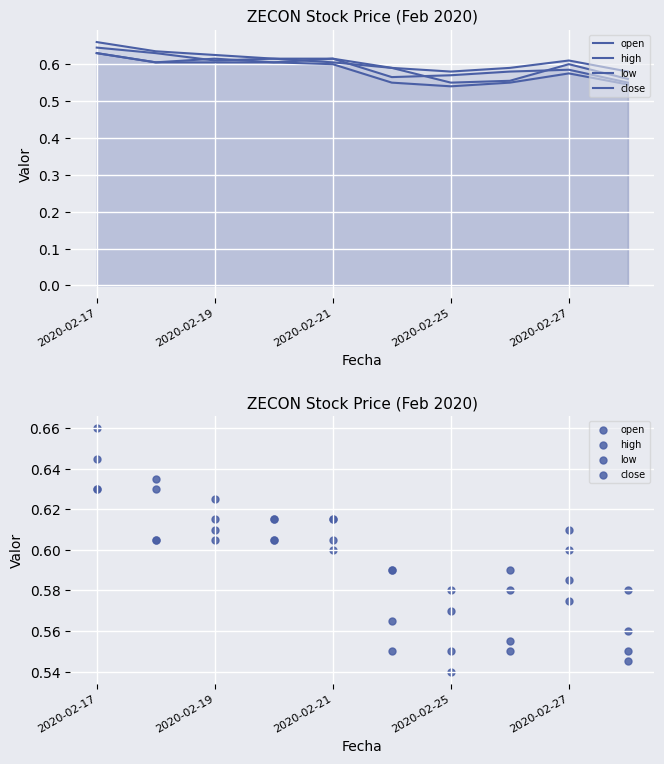

Which series contains the lowest Y value?

low